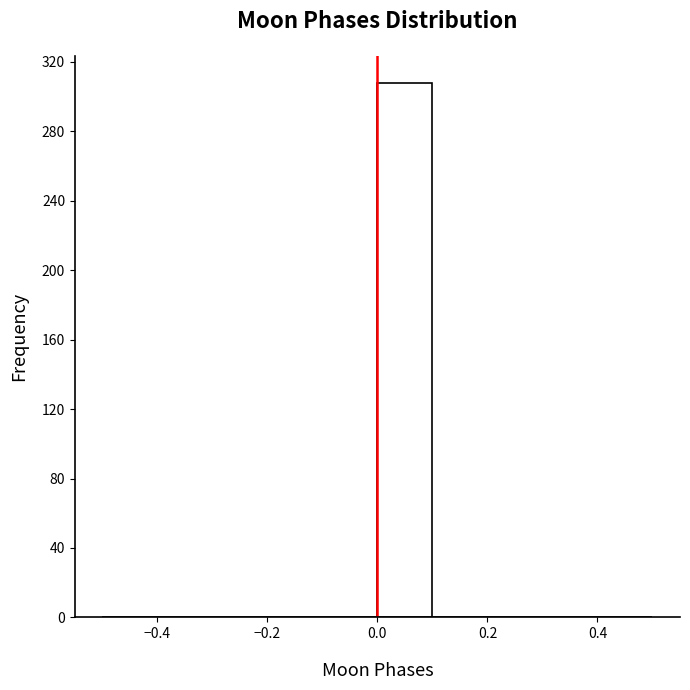

Which range on the x-axis has the tallest bar?

0.0 to 0.1